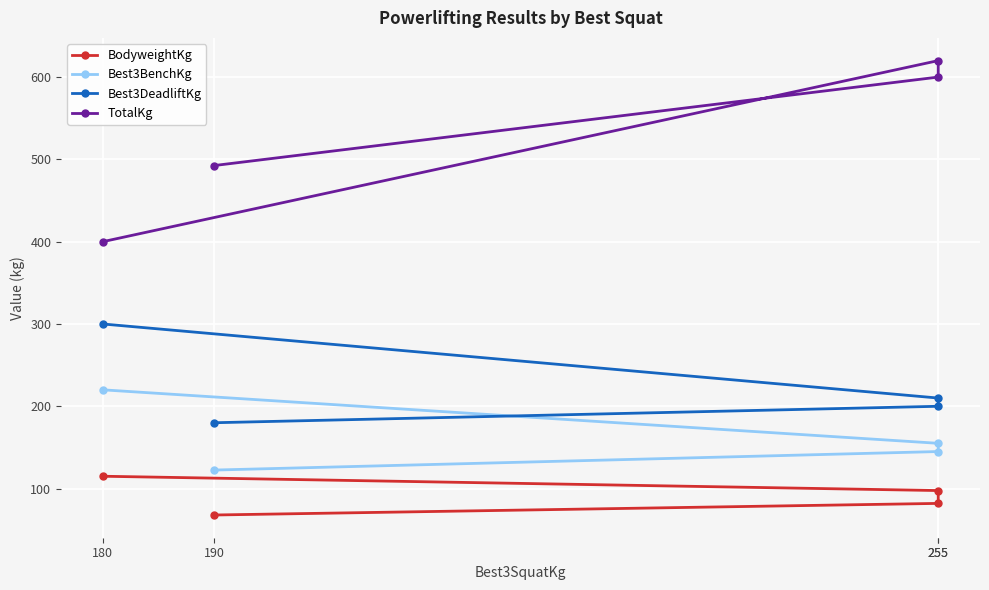

What is the sum of the Best3DeadliftKg values at 180 and 190?

480.0